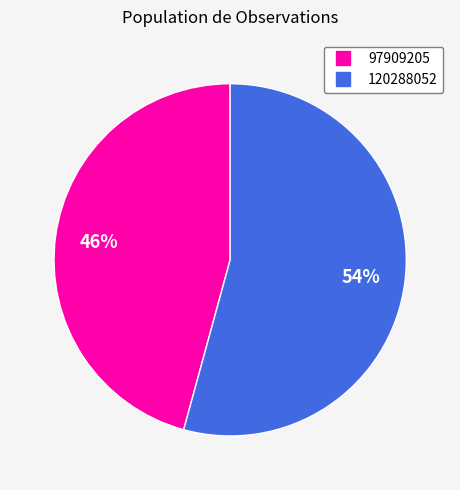

Is it true that 97909205 is 41% of the pie?

False